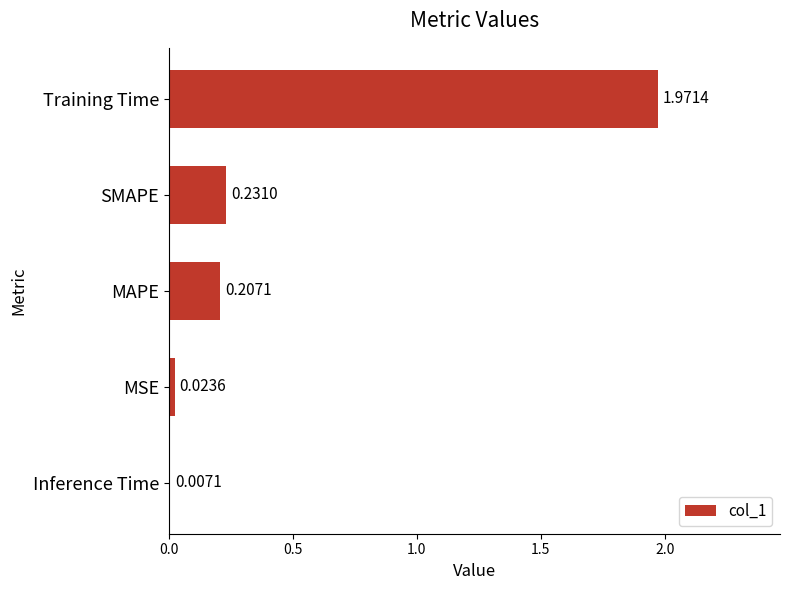

What is the sum of the values at MAPE and Training Time?

2.2